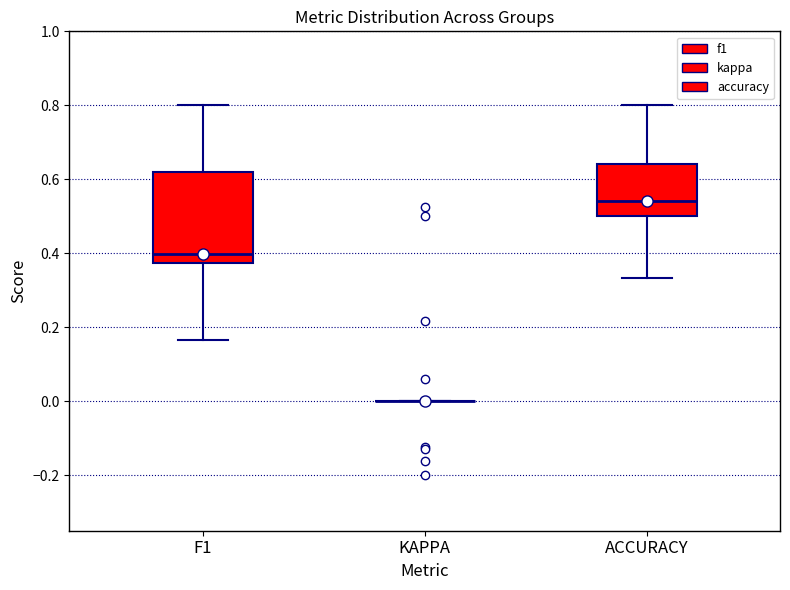

Reading left to right, read every box against the y-axis: the position of its median line, the range the box covers, and the ends of its whiskers. The values are not printed on the chart, so give them approximately, as read against the axis.

F1: median 0.40, box 0.38 to 0.62, whiskers 0.16 to 0.80
KAPPA: box collapsed to a line at 0.00, whiskers 0.00 to 0.00
ACCURACY: median 0.54, box 0.50 to 0.64, whiskers 0.34 to 0.80